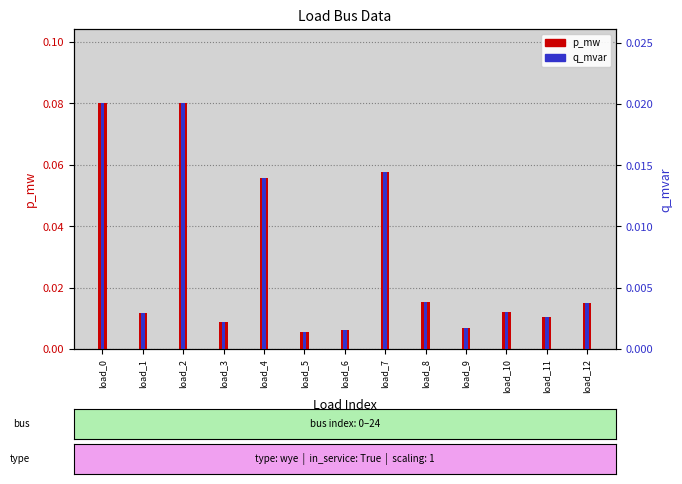

Rank the series at load_0 from highest to lowest value.

p_mw, q_mvar